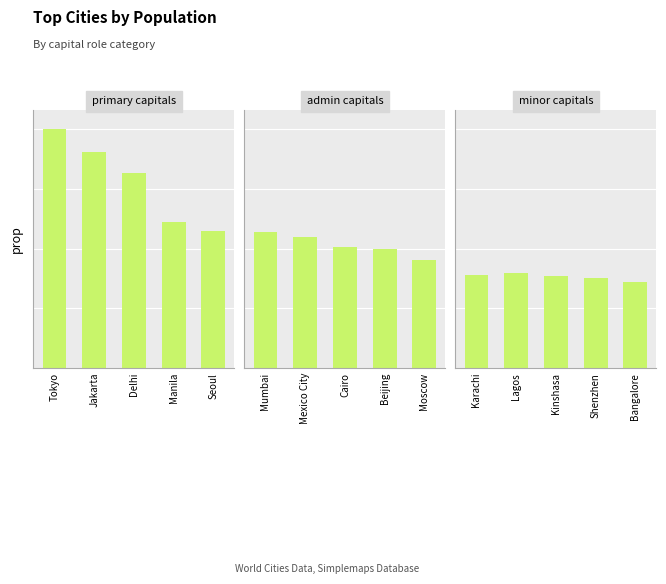

Reading right to left, what are all the values shown in this chart?

primary capitals: 0.6	0.6	0.8	0.9	1.0
admin capitals: 0.5	0.5	0.5	0.5	0.6
minor capitals: 0.4	0.4	0.4	0.4	0.4